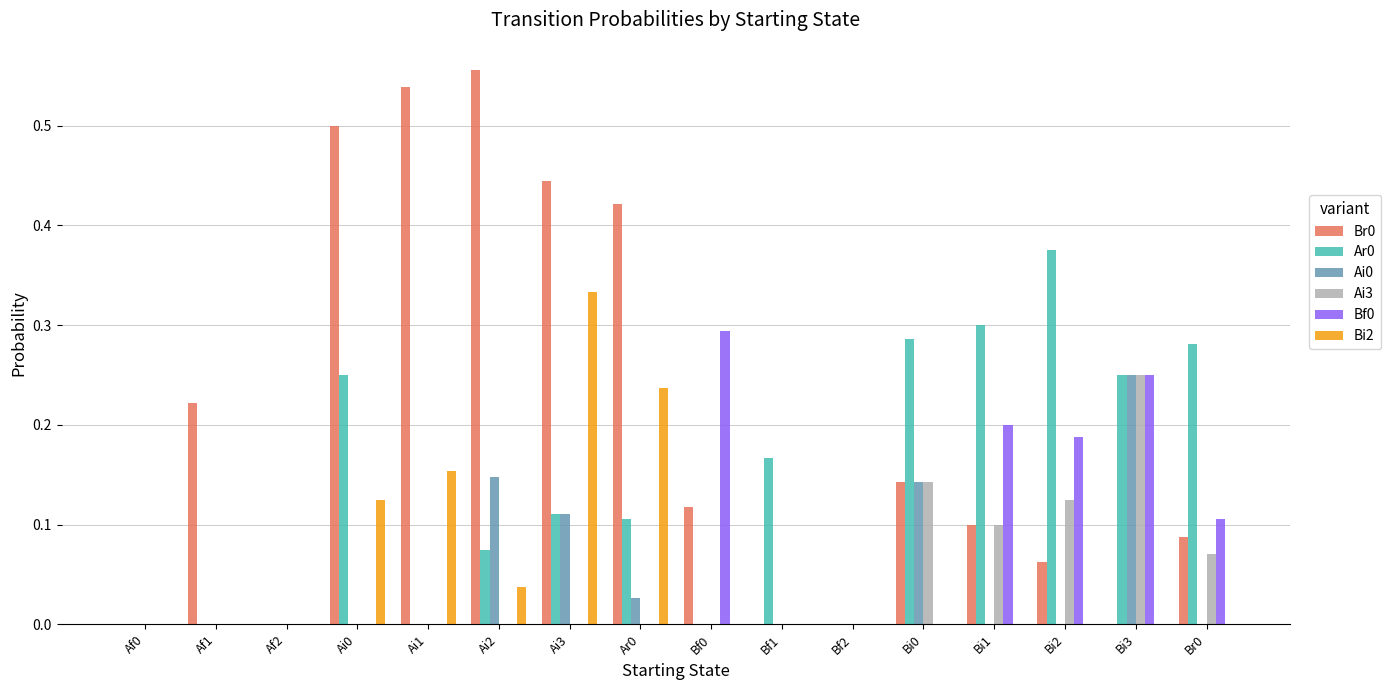

Does the chart contain stacked bars?

No